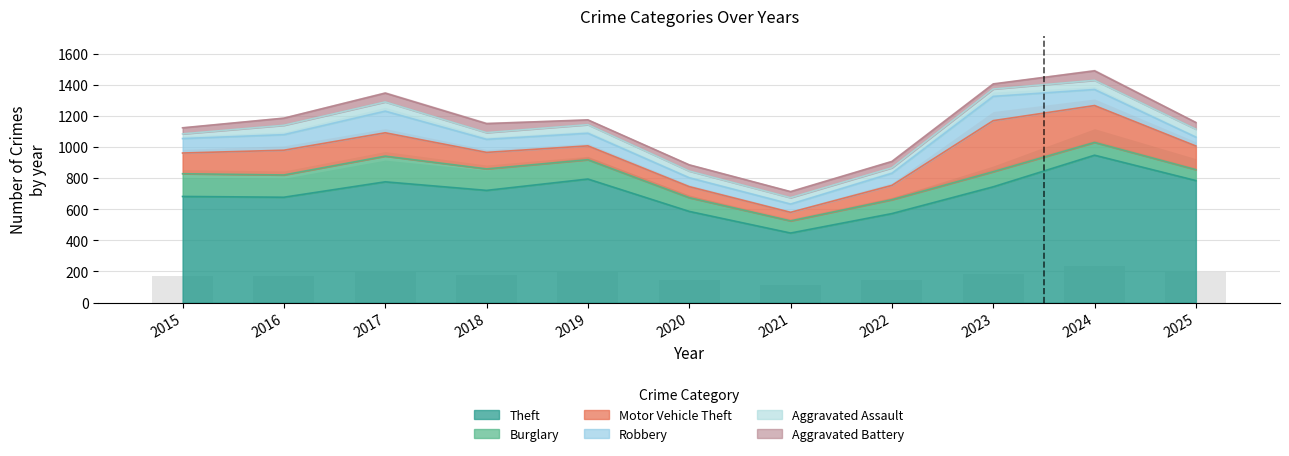

True or false: Robbery has a value of 139 at 2017.

True